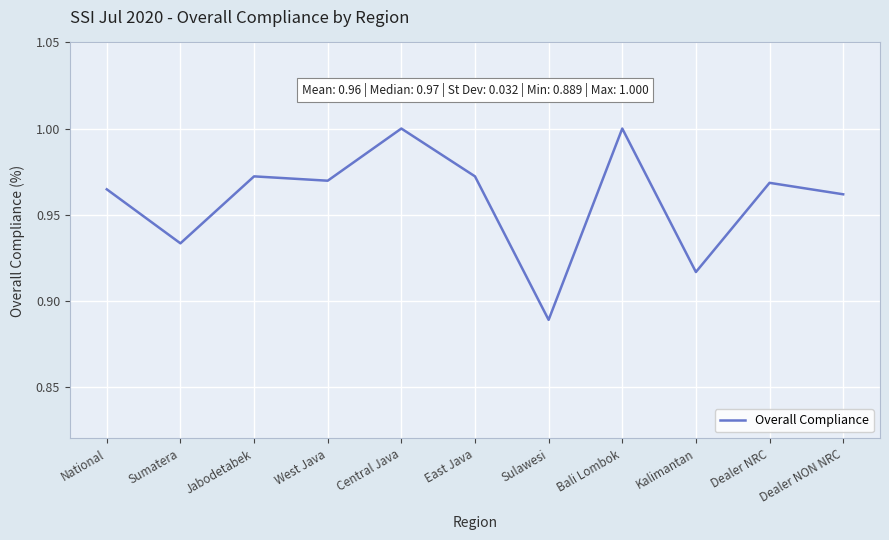

Where is the data nearest to the value 0?

Sulawesi